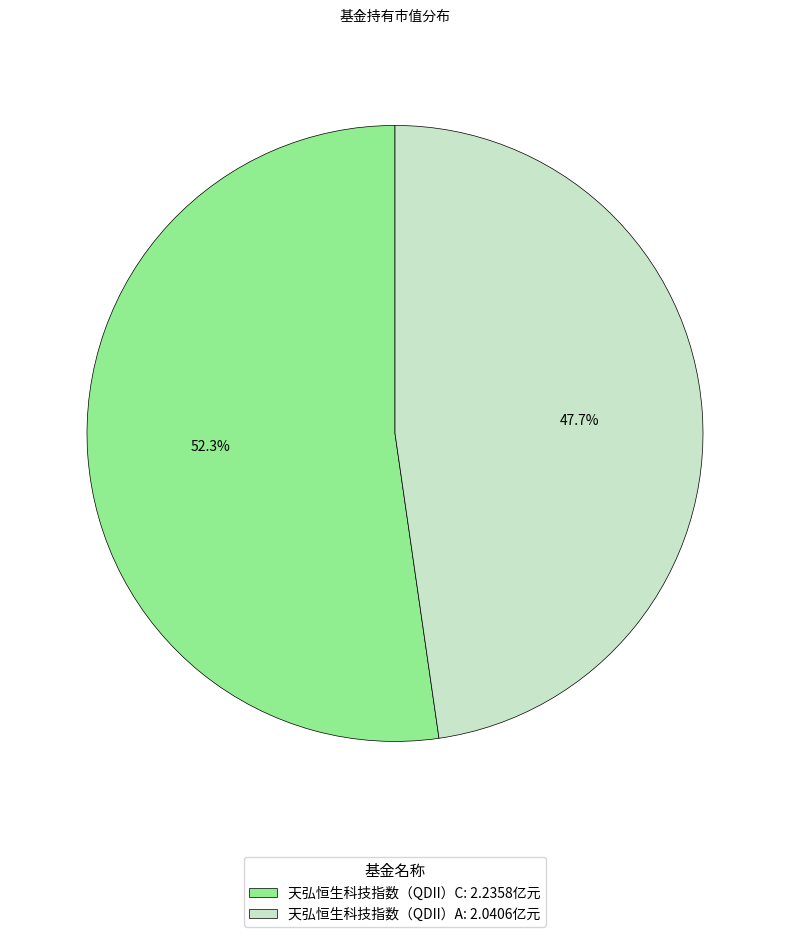

Is it true that 天弘恒生科技指数（QDII）C is 64% of the pie?

False